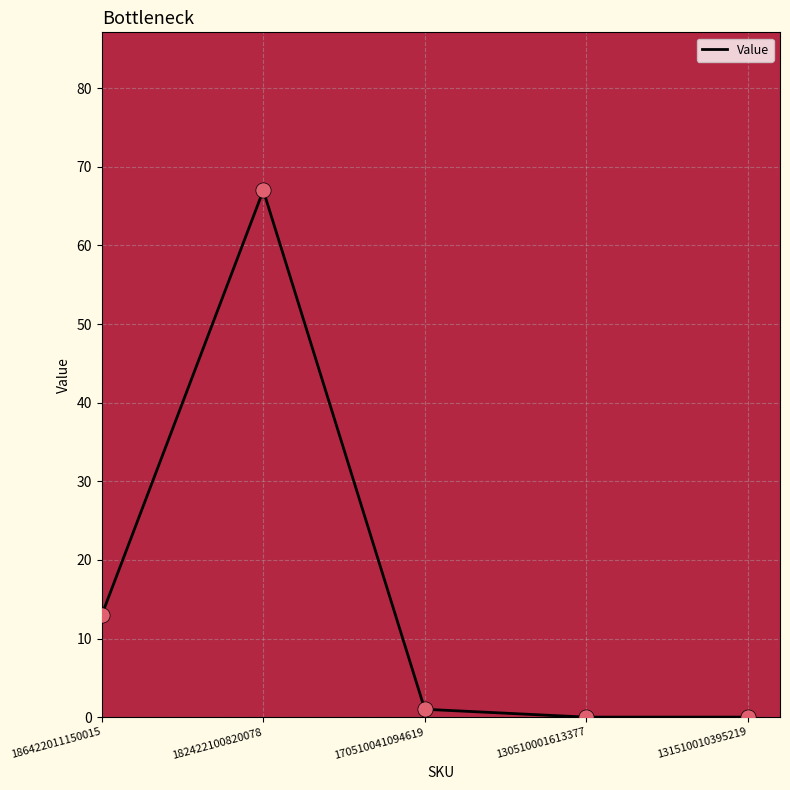

What is the change in value from 186422011150015 to 131510010395219?

-13